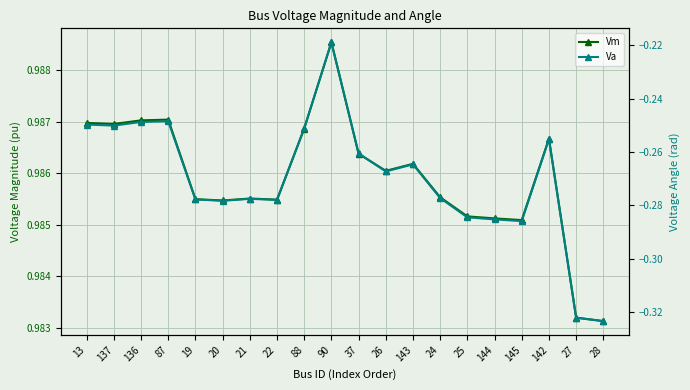

What is the lowest value of the Vm series?

1.0